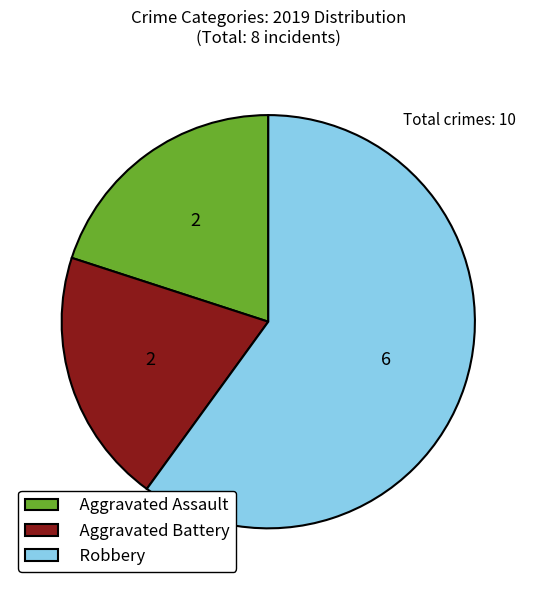

What is the largest slice in the pie chart?

Robbery